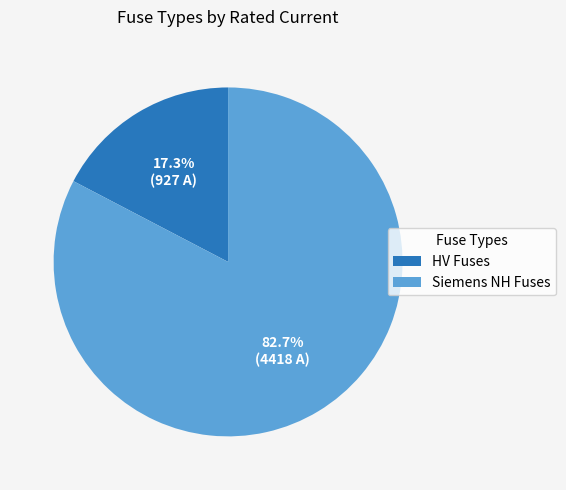

Is there any slice that represents more than half of the pie?

Yes